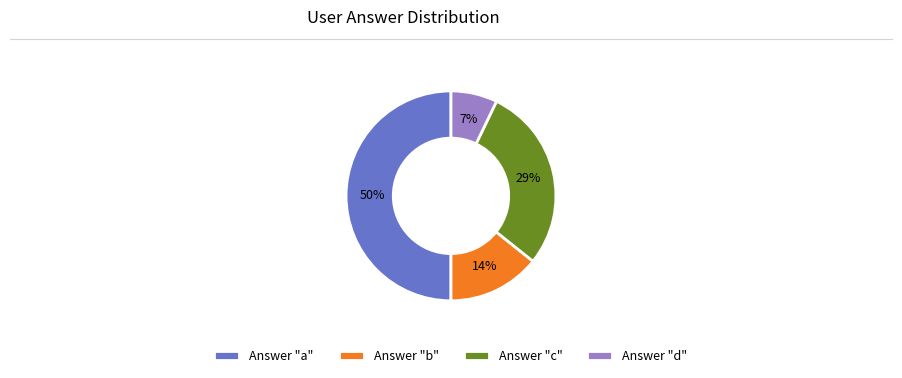

To the nearest percent, what is the average slice percentage?

25%